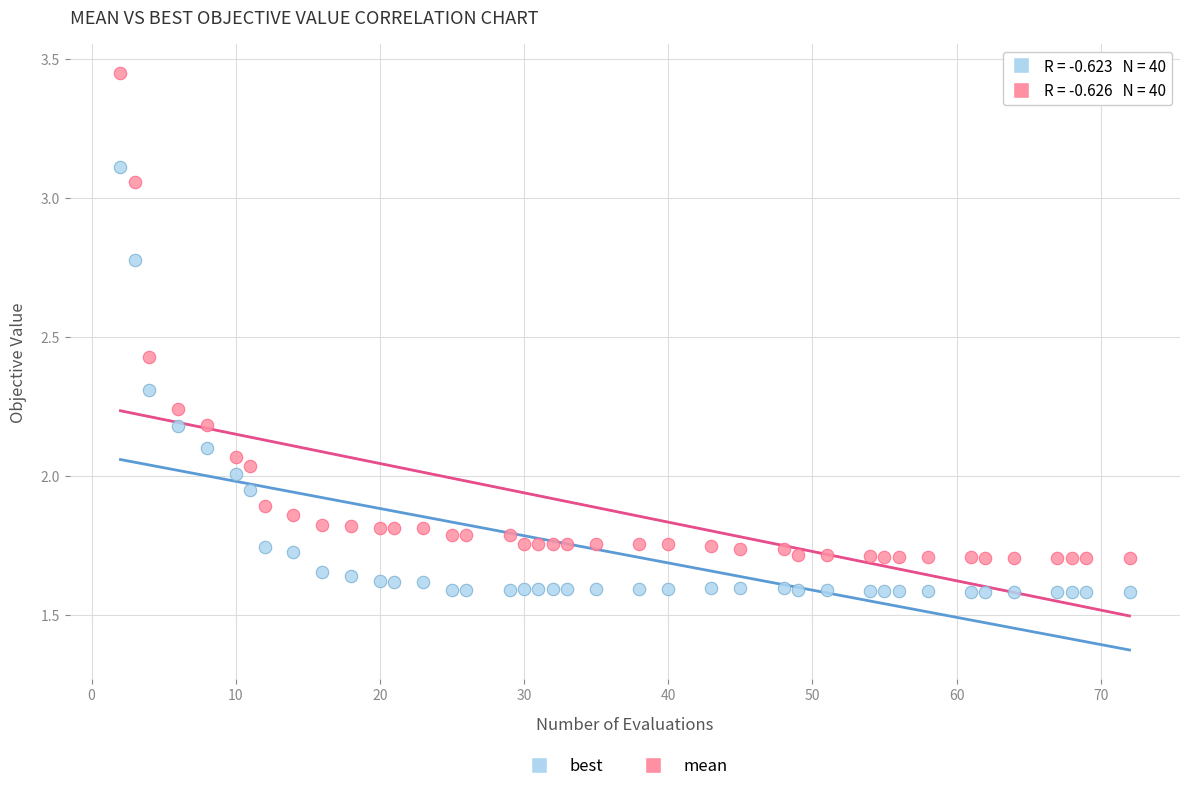

Which series has the largest Y range (max minus min)?

mean